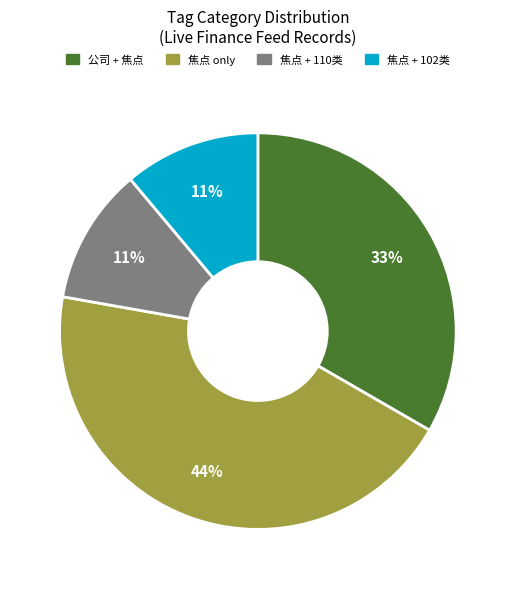

How many segments does this pie chart have?

4